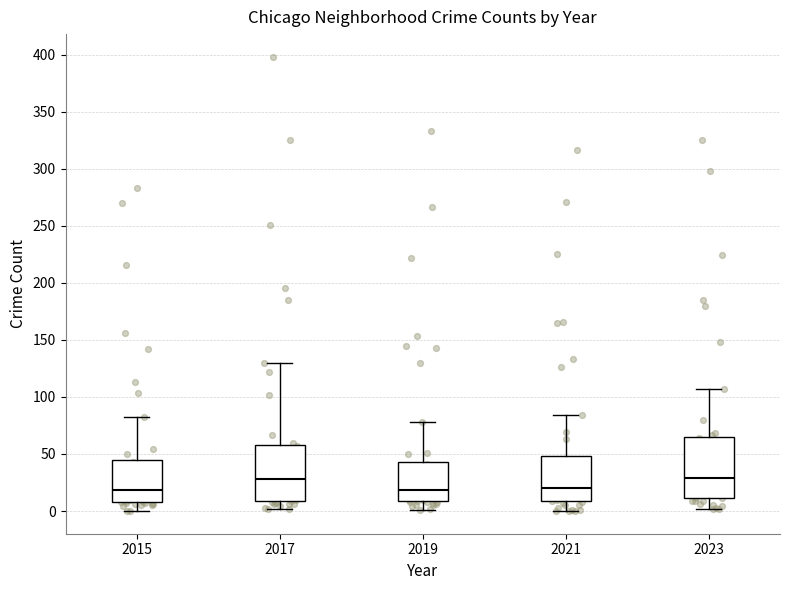

Where does the lower whisker of the box at x = 2017 end on the y-axis? The values are not printed on the chart, so give them approximately, as read against the axis.

0